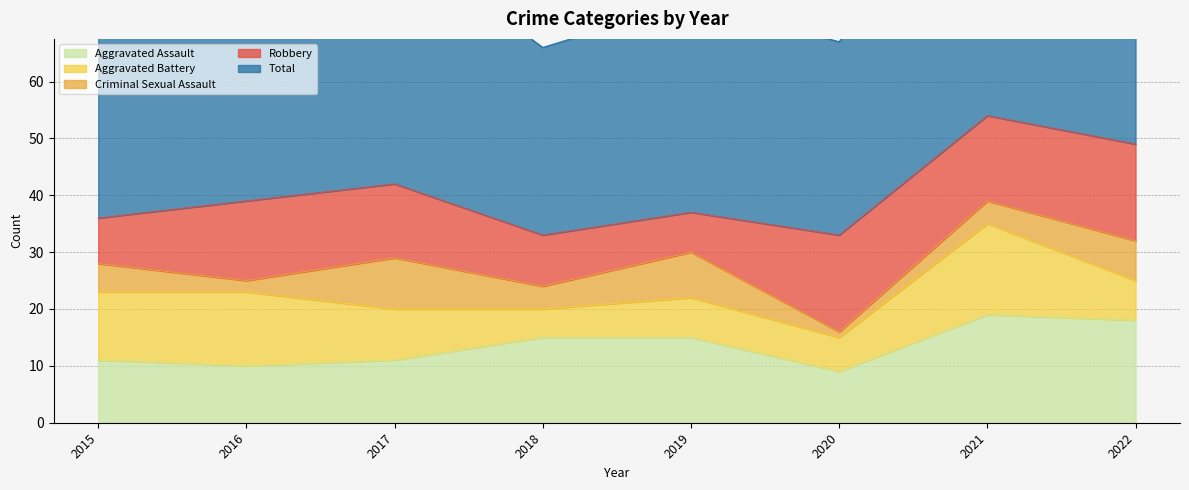

What value does the Criminal Sexual Assault series have at 2015?

5